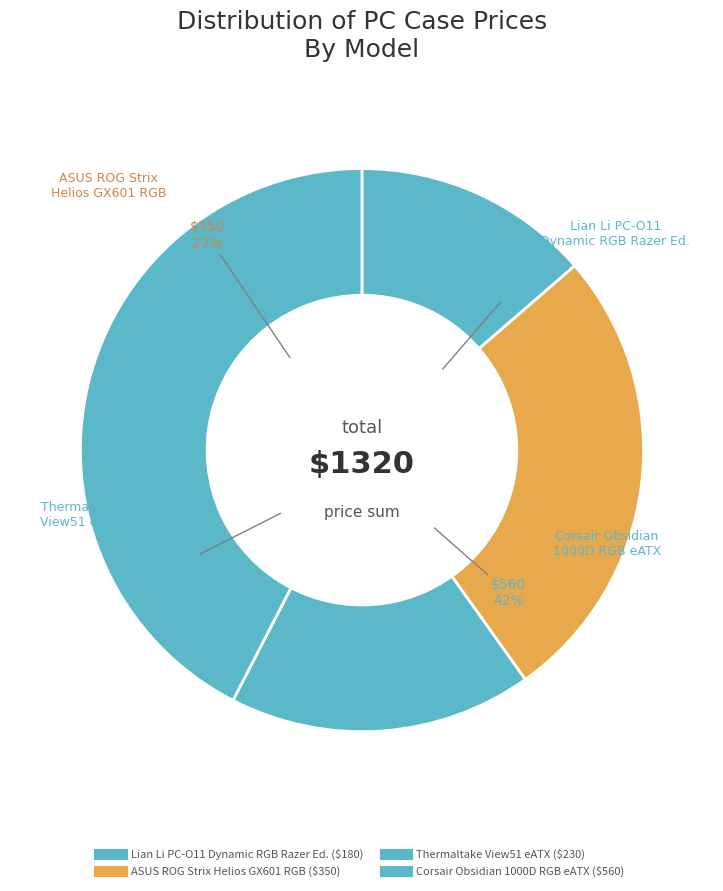

Count the number of slices in the pie.

4